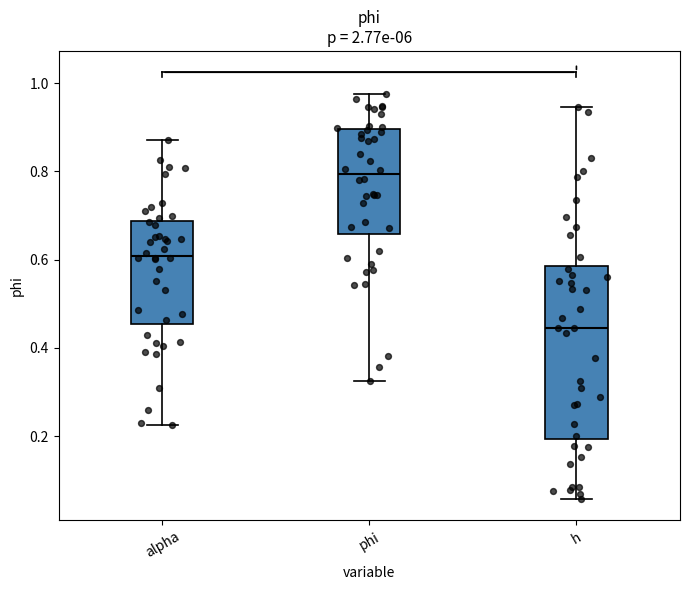

Which box has the lowest median line?

h